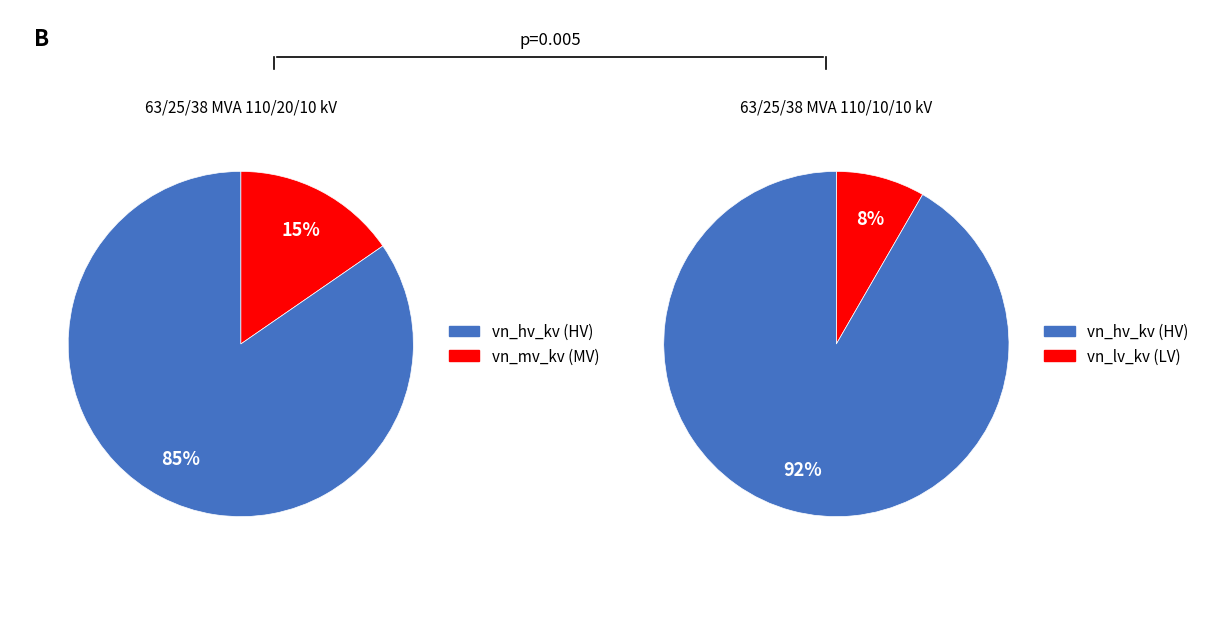

Do 63/25/38 MVA 110/20/10 kV and 63/25/38 MVA 110/10/10 kV together represent more than half of the pie?

Yes